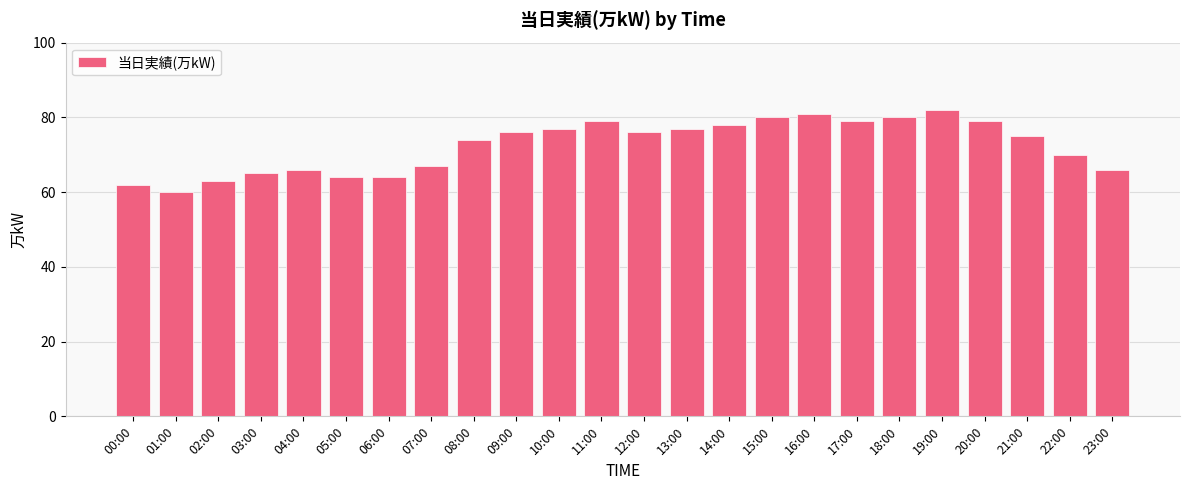

The value at 20:00 is 50. True or false?

False